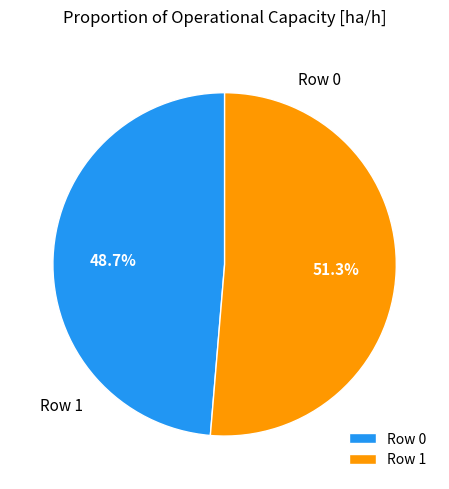

Which has a higher value, Row 1 or Row 0?

Row 1